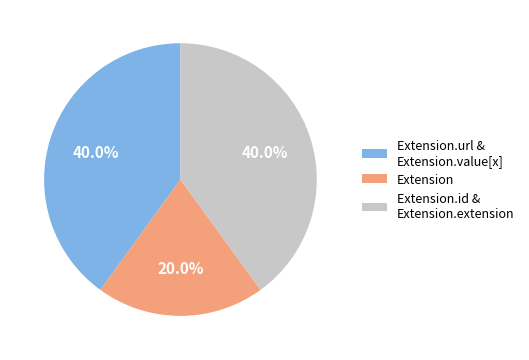

Does Extension represent more than half of the total?

No